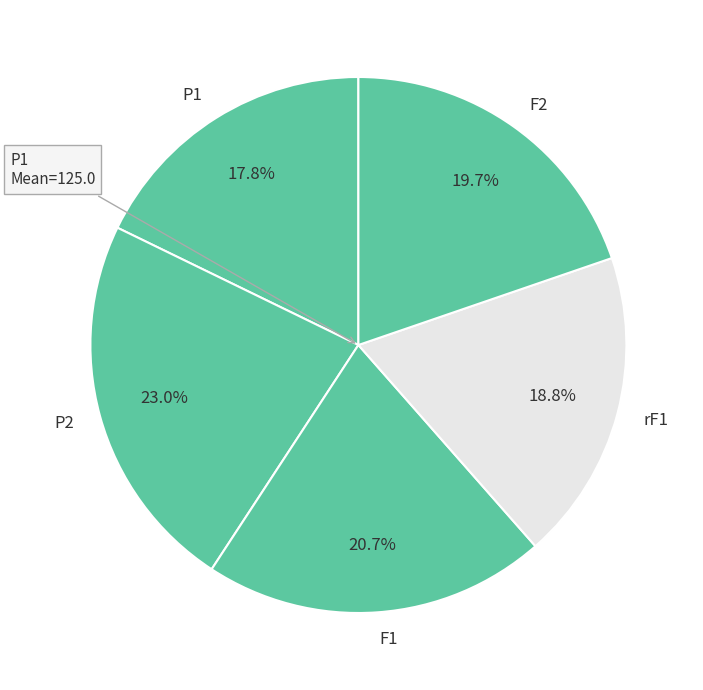

Approximately how many times larger is the value at F2 compared to F1?

1.0